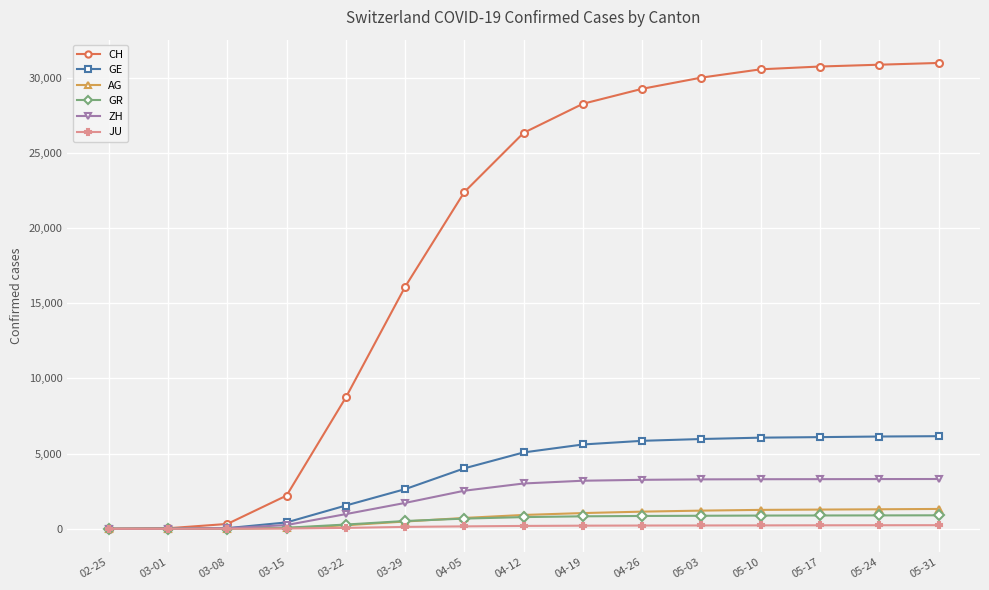

What is the average value of the JU series?

144